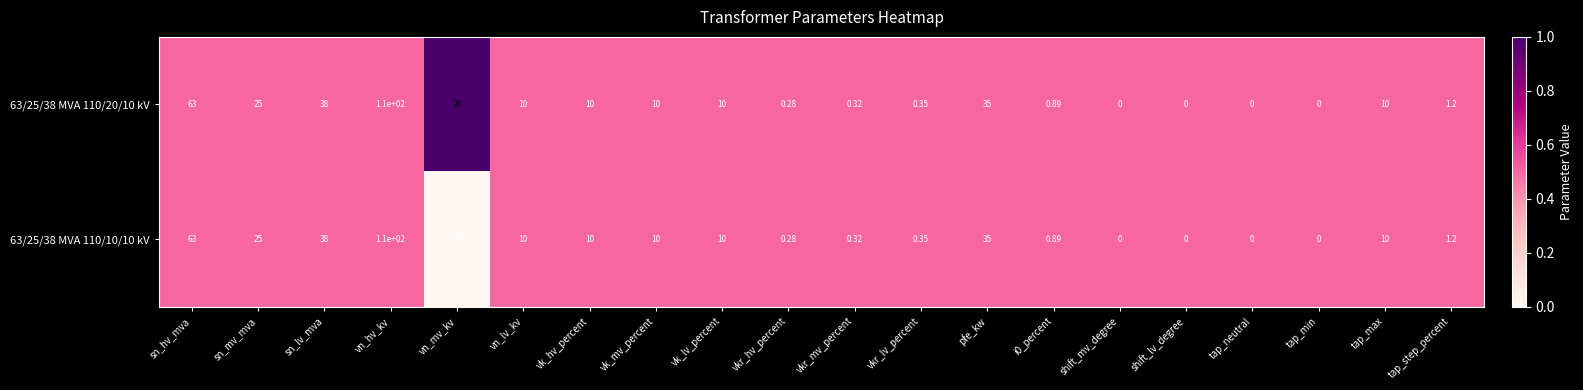

Which series has the largest total across all categories?

63/25/38 MVA 110/20/10 kV